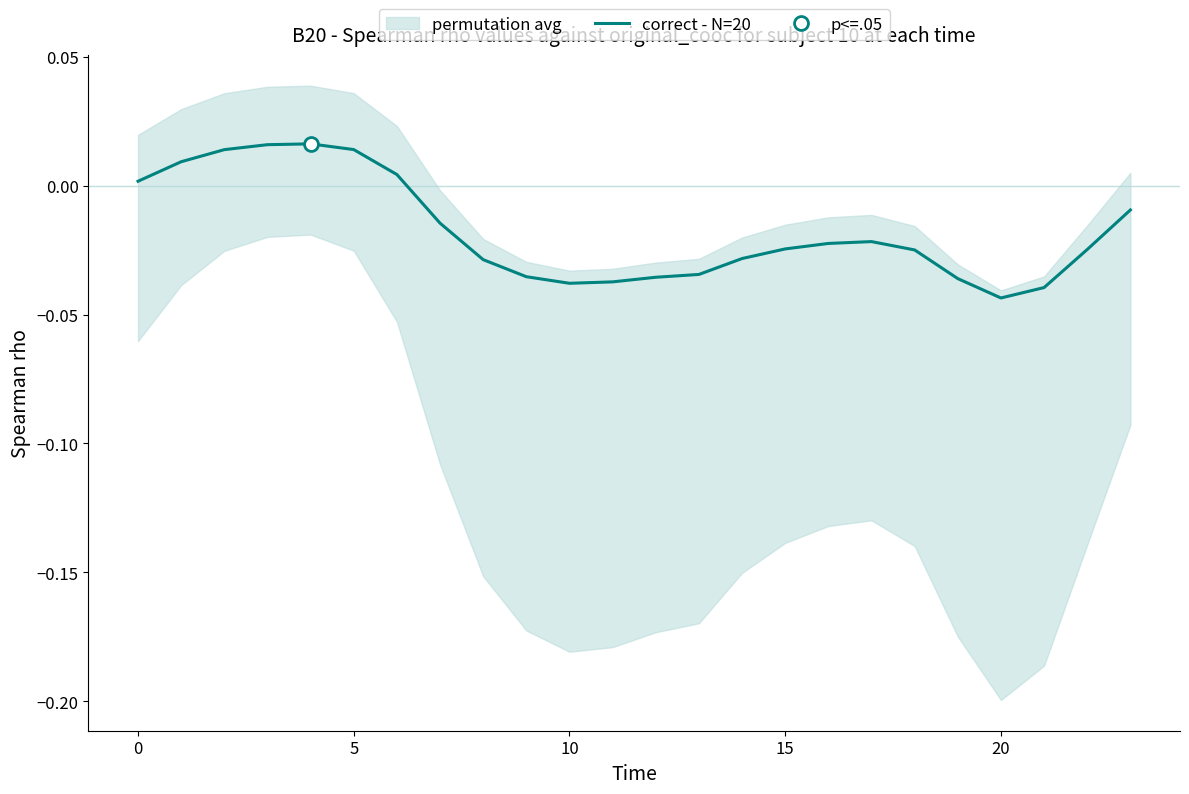

How many interior local valleys (lower than both neighbors) does the data have?

2